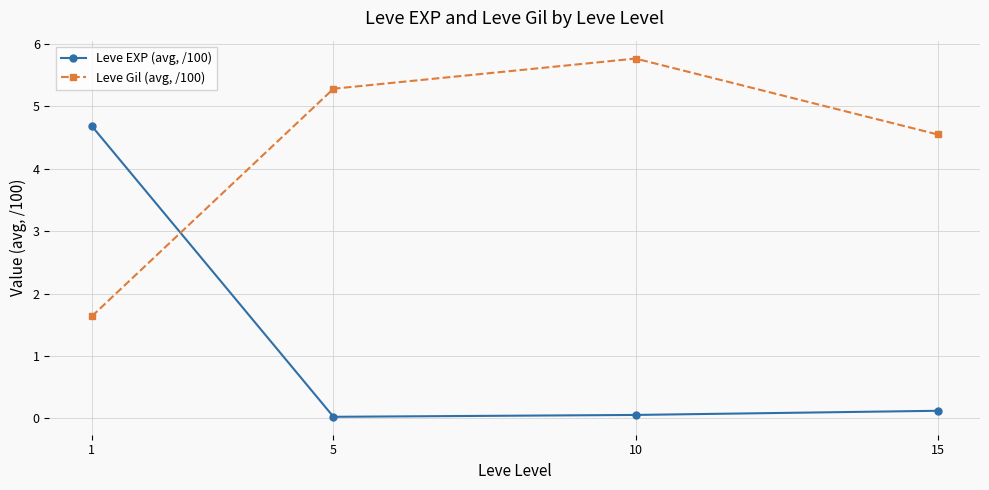

What is the value of the Leve EXP (avg, /100) point at the 4th from the left?

0.1